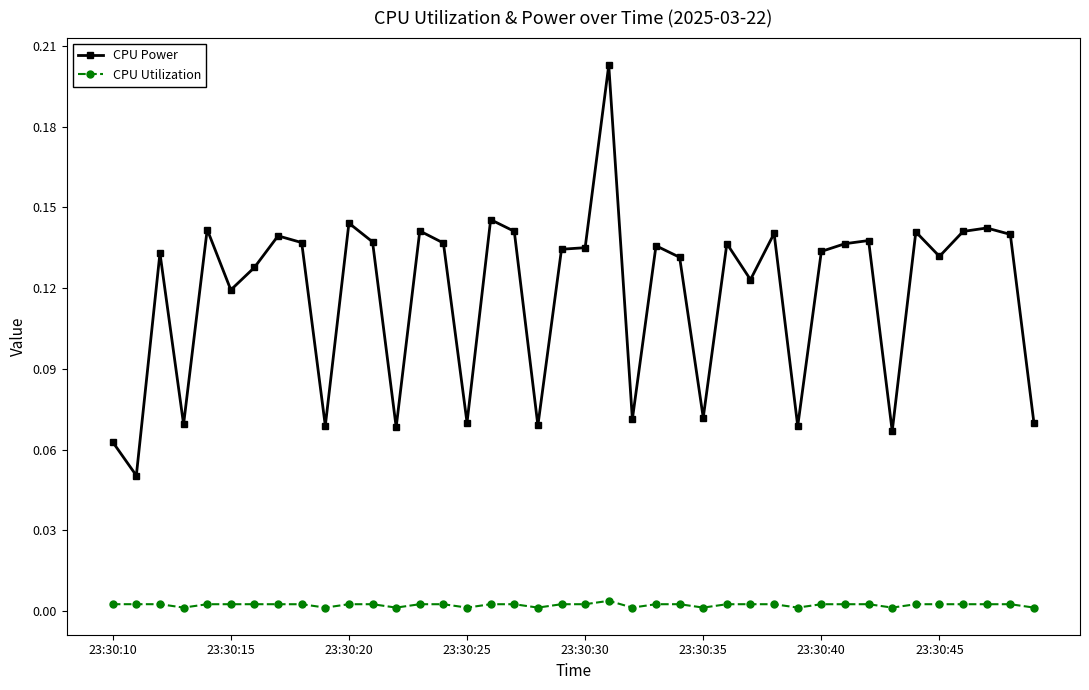

List the series in order of their overall mean, lowest first.

CPU Utilization, CPU Power